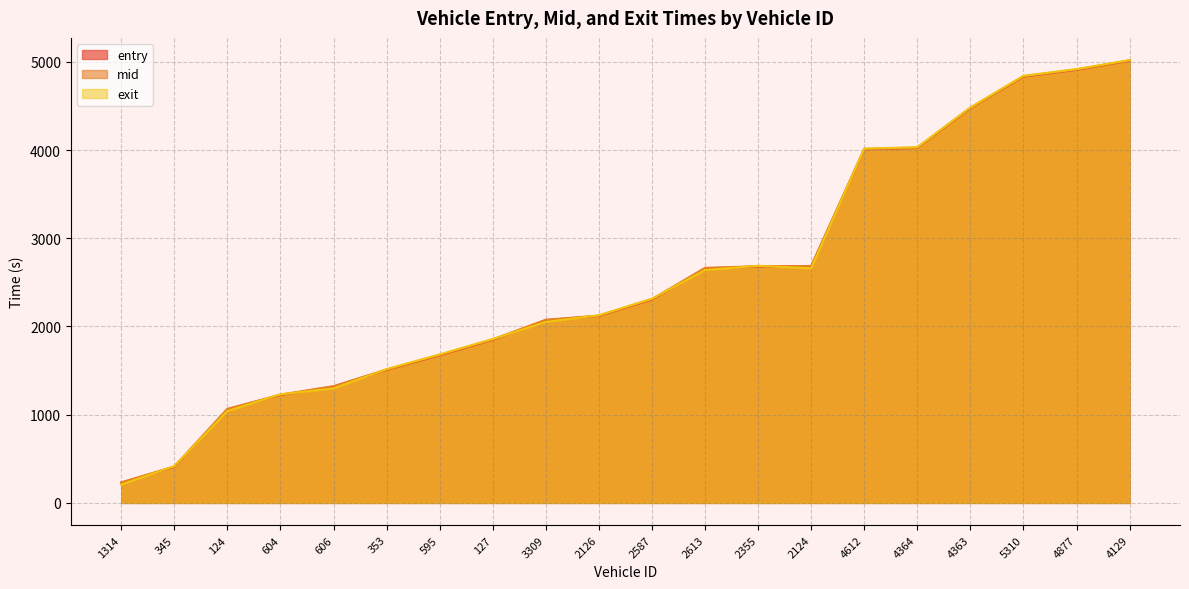

The value of exit at 2587 is 3133.7. True or false?

False